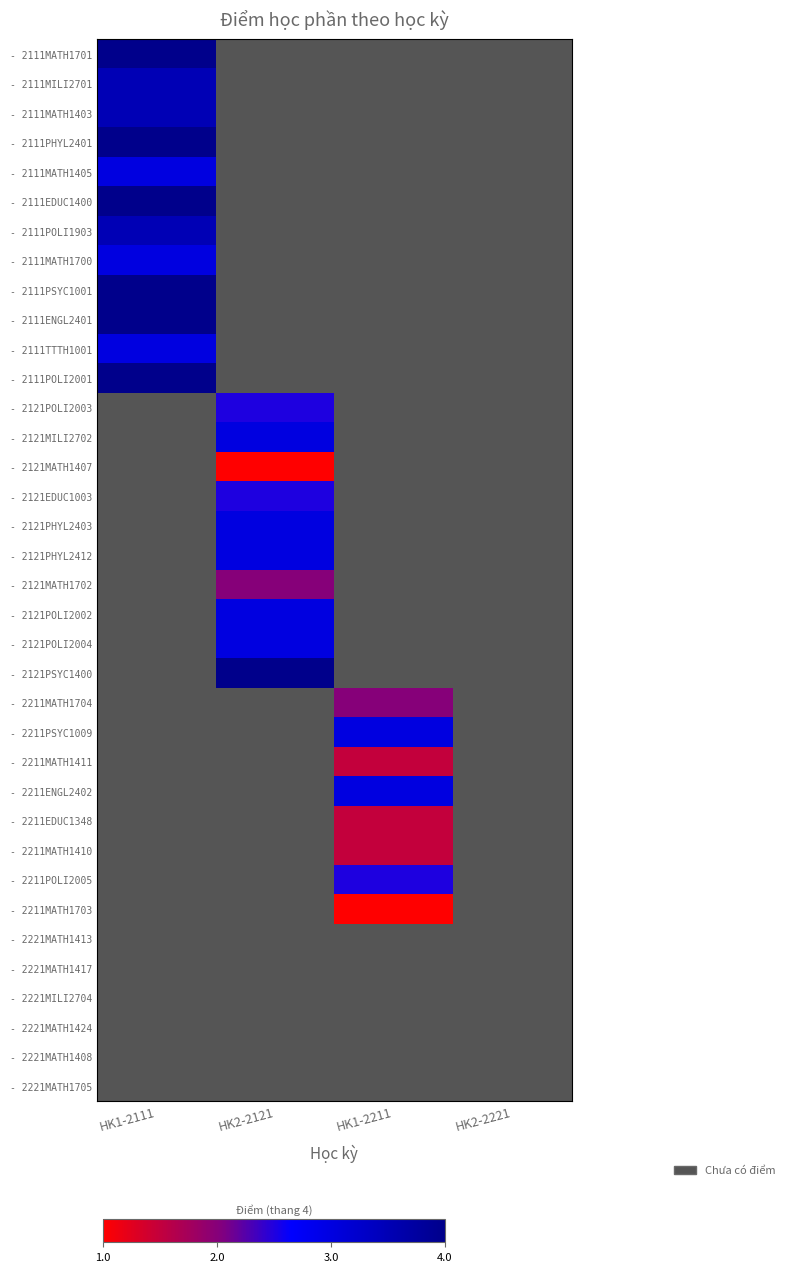

Rank the series at HK1-2111 from highest to lowest value.

- 2111MATH1701, - 2111PHYL2401, - 2111EDUC1400, - 2111PSYC1001, - 2111ENGL2401, - 2111POLI2001, - 2111MILI2701, - 2111MATH1403, - 2111POLI1903, - 2111MATH1405, - 2111MATH1700, - 2121POLI2003, - 2121MILI2702, - 2121MATH1407, - 2121EDUC1003, - 2121PHYL2403, - 2121PHYL2412, - 2121MATH1702, - 2121POLI2002, - 2121POLI2004, - 2121PSYC1400, - 2211MATH1704, - 2211PSYC1009, - 2211MATH1411, - 2211ENGL2402, - 2211EDUC1348, - 2211MATH1410, - 2211POLI2005, - 2211MATH1703, - 2221MATH1413, - 2221MATH1417, - 2221MILI2704, - 2221MATH1424, - 2221MATH1408, - 2221MATH1705, - 2111TTTH1001